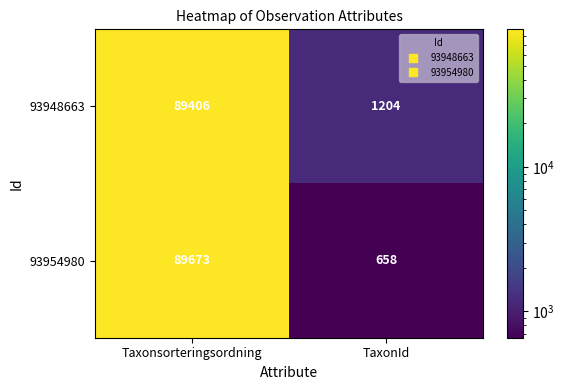

What is the difference between the 93948663 values at TaxonId and Taxonsorteringsordning?

88202